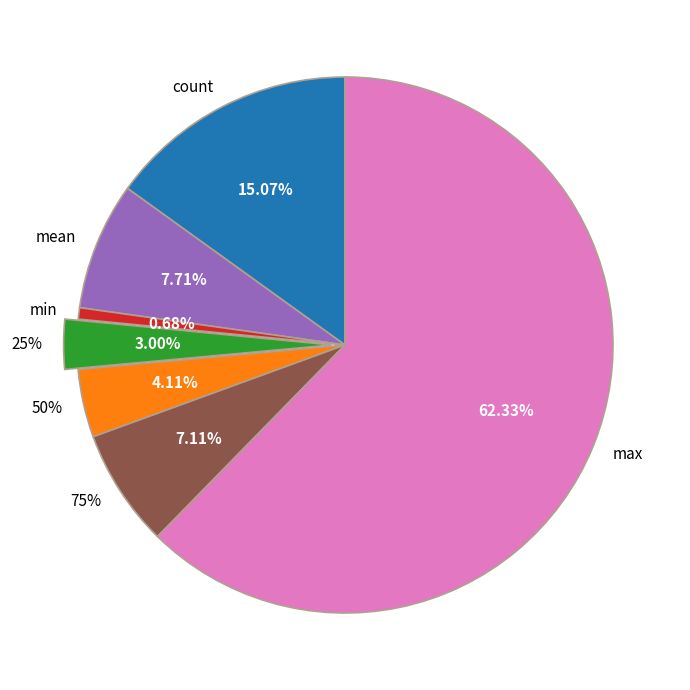

Which has a higher value, 25% or max?

max